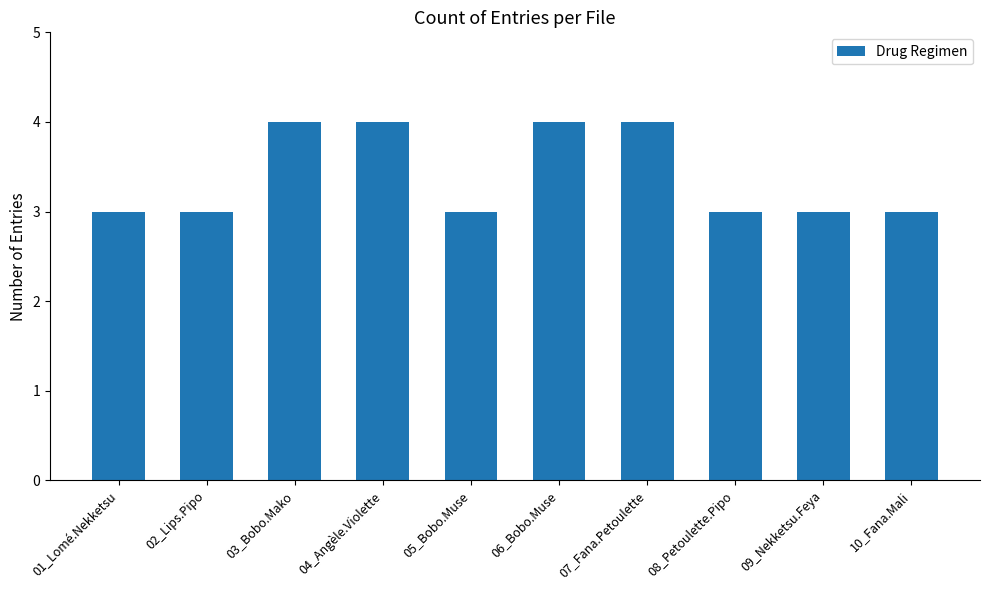

Between 08_Petoulette.Pipo and 04_Angèle.Violette, which is larger?

04_Angèle.Violette